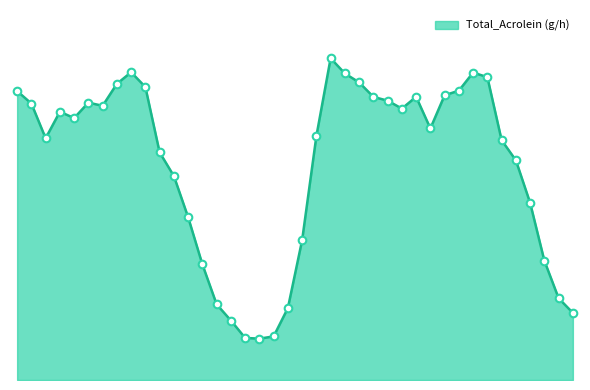

Is this an area chart (filled region under the line)?

Yes